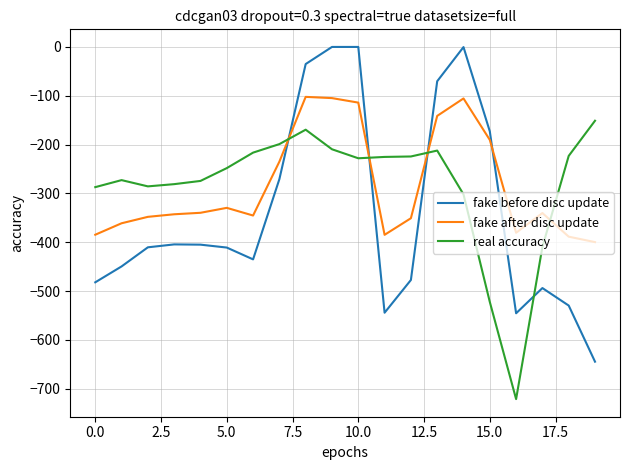

How many intersections are there between fake before disc update and real accuracy?

4